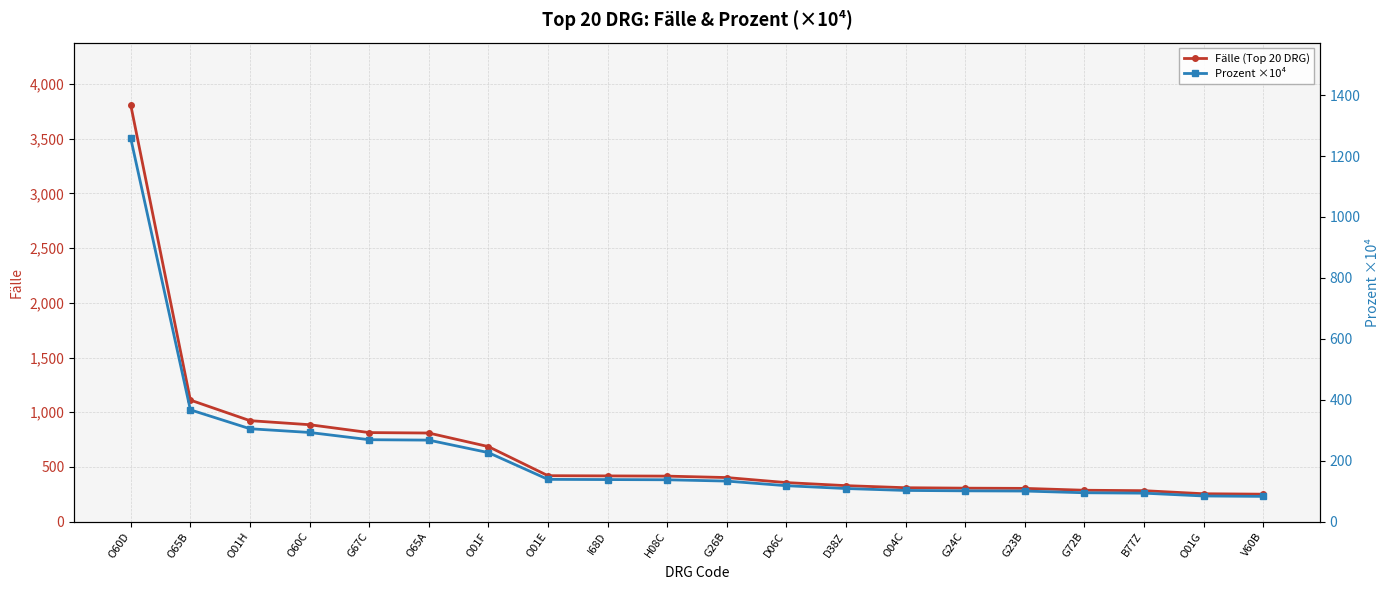

What is the maximum value for Prozent ×10⁴?

1257.6